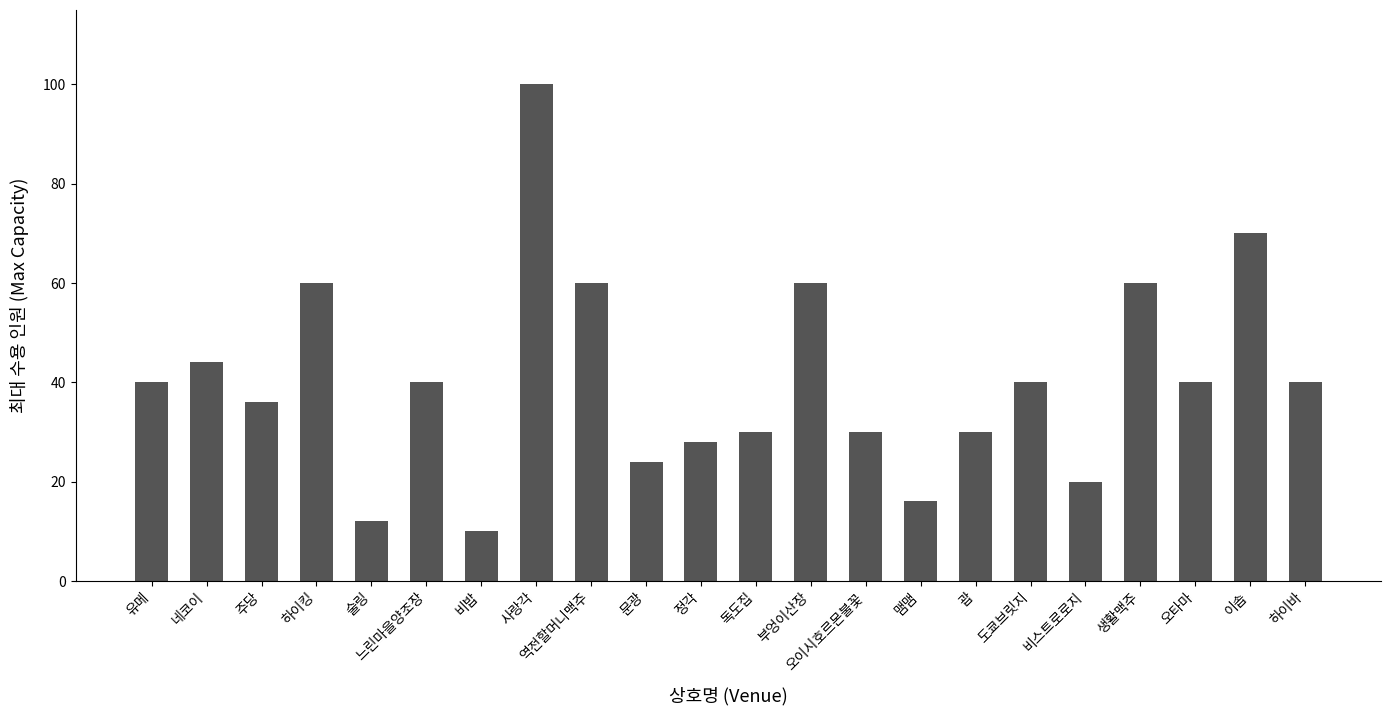

Which category has the highest value across all series?

사랑각